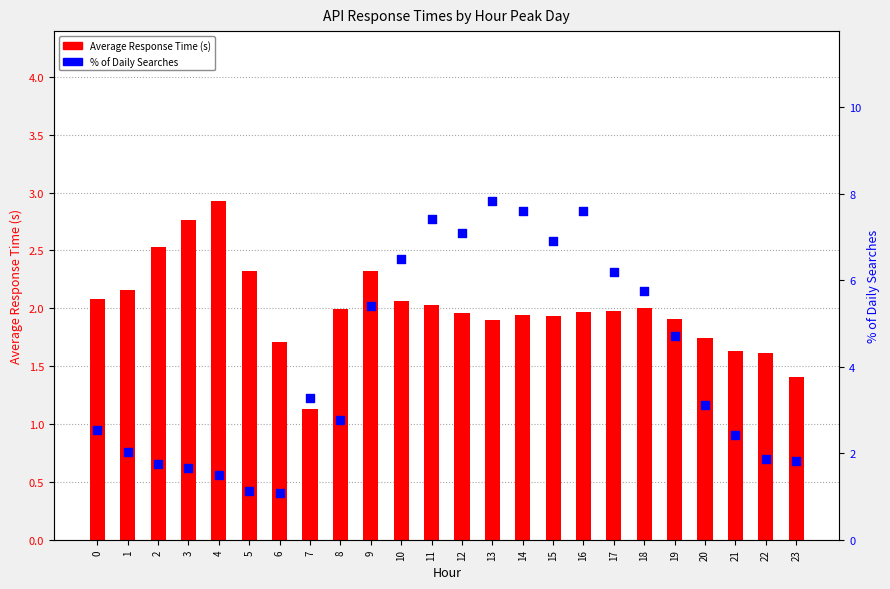

At how many categories does at least one series exceed 6?

8